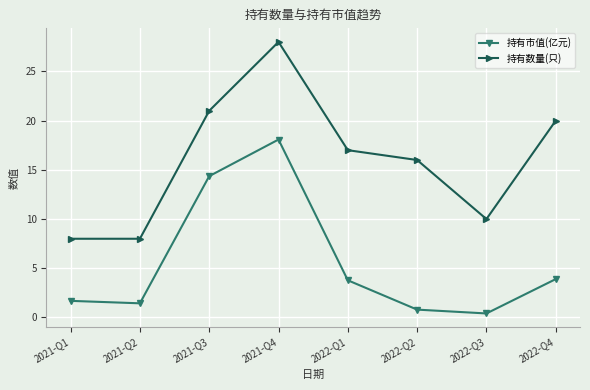

True or false: 持有市值(亿元) has more than 1 interior local peaks.

False